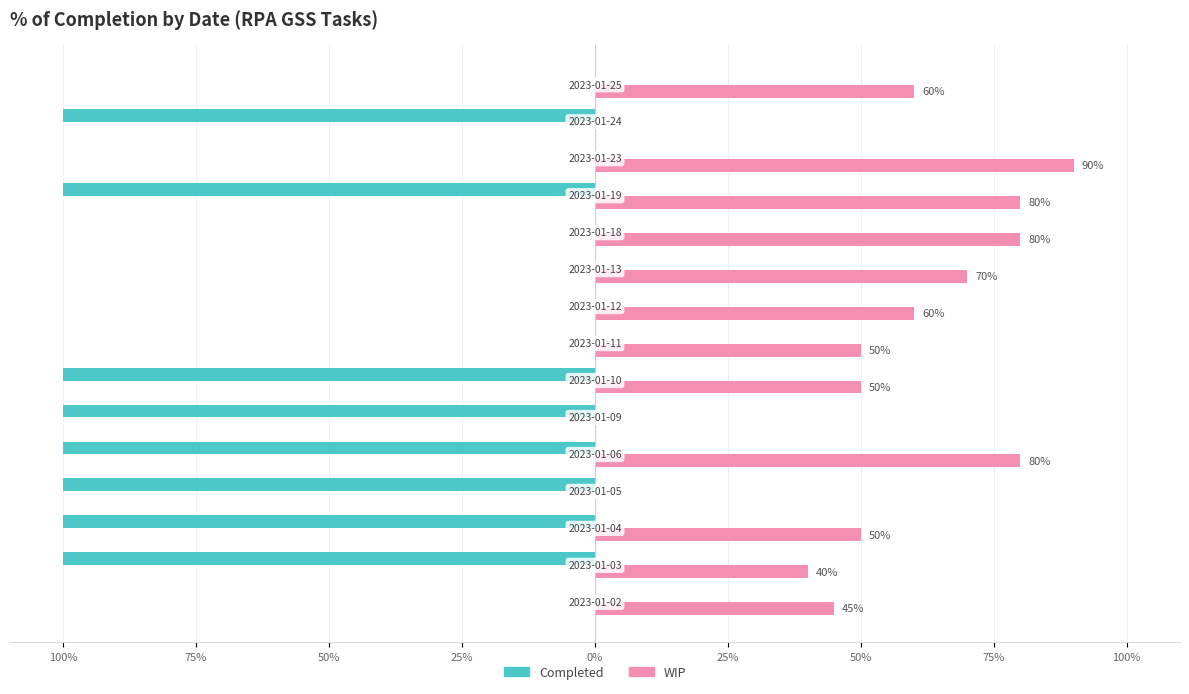

What are all the series names shown in the legend?

Completed, WIP